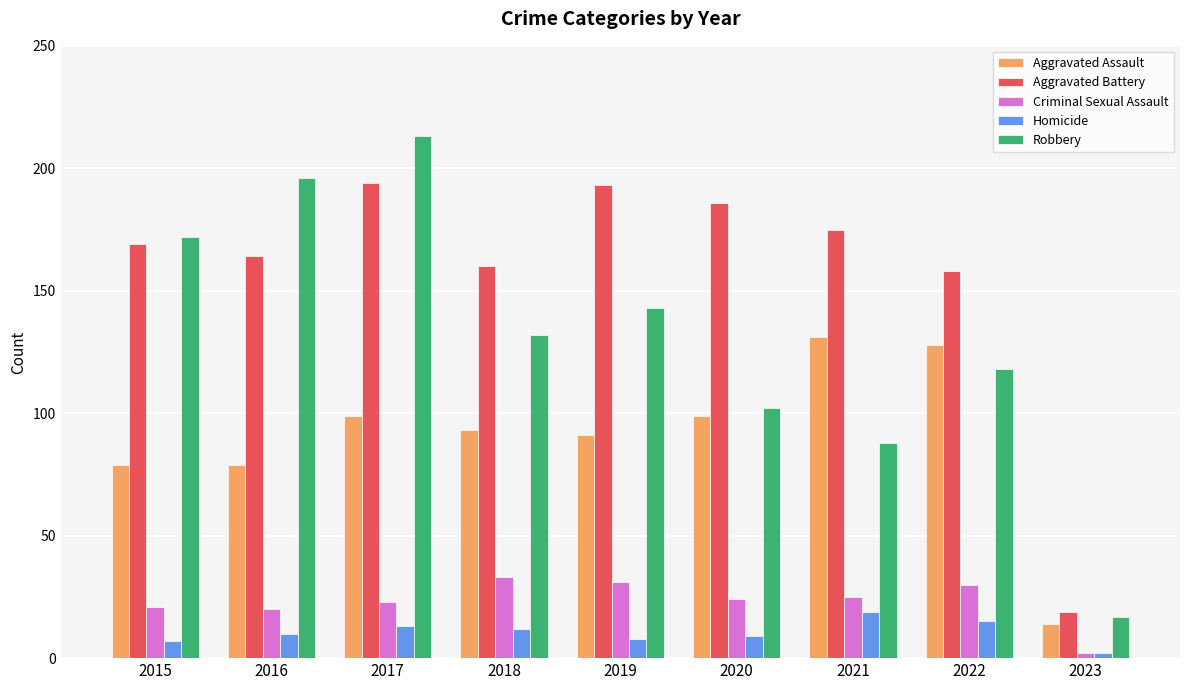

What is the value of the Robbery bar at the 8th from the left?

118